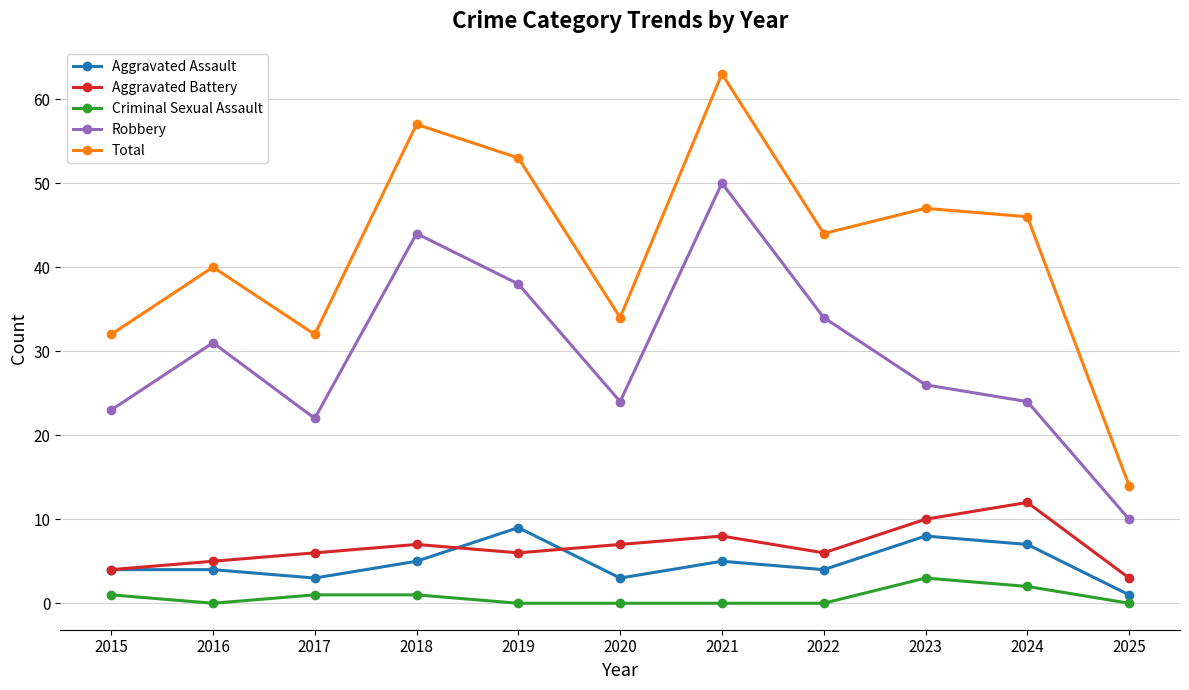

Reading left to right, transcribe all the data shown in this chart.

Aggravated Assault: 4	4	3	5	9	3	5	4	8	7	1
Aggravated Battery: 4	5	6	7	6	7	8	6	10	12	3
Criminal Sexual Assault: 1	0	1	1	0	0	0	0	3	2	0
Robbery: 23	31	22	44	38	24	50	34	26	24	10
Total: 32	40	32	57	53	34	63	44	47	46	14